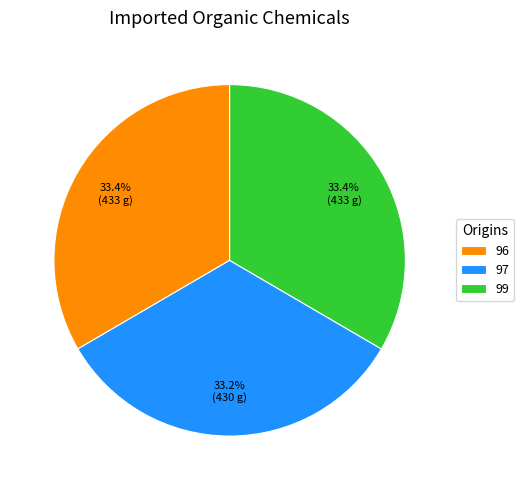

Is 97 the majority of the pie?

No